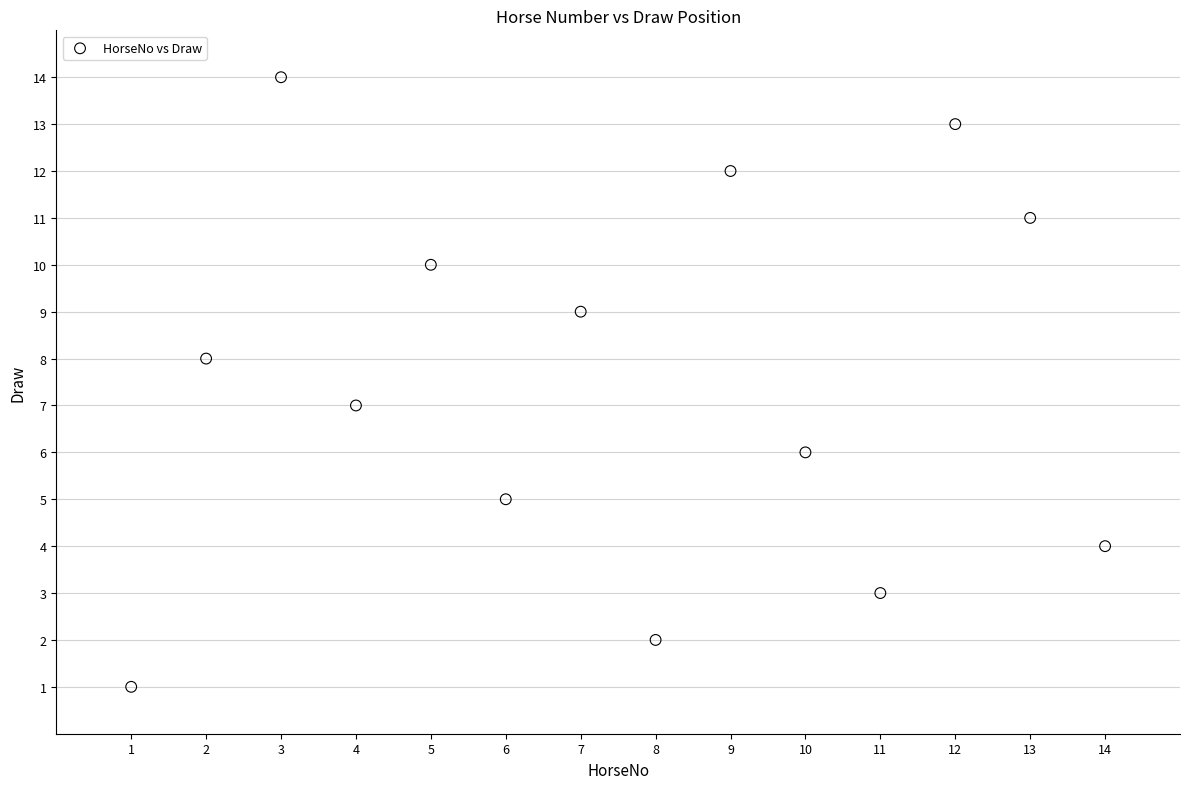

What is the range of X values (max minus min)?

13